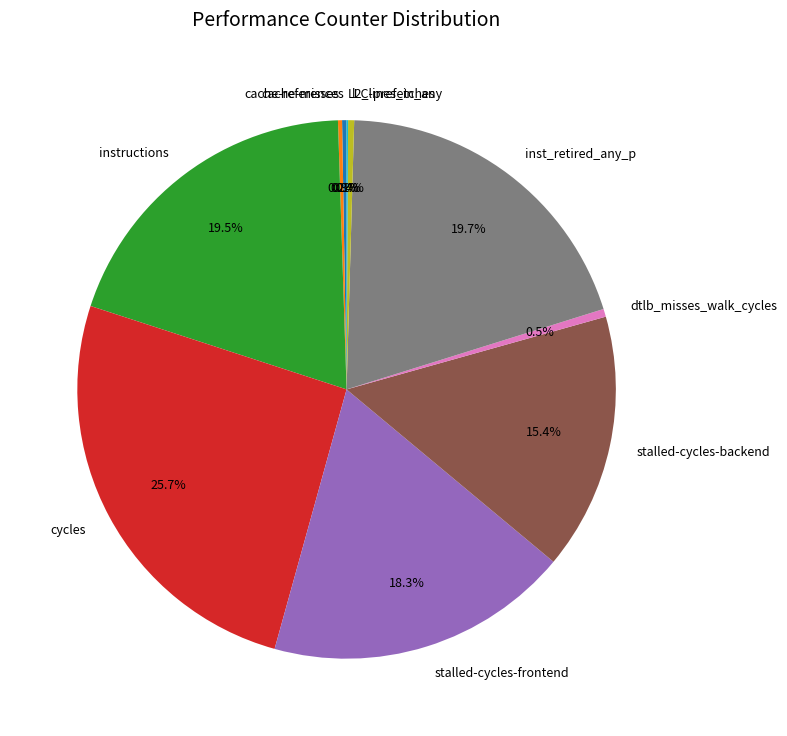

What percentage is NOT represented by inst_retired_any_p?

80.3%